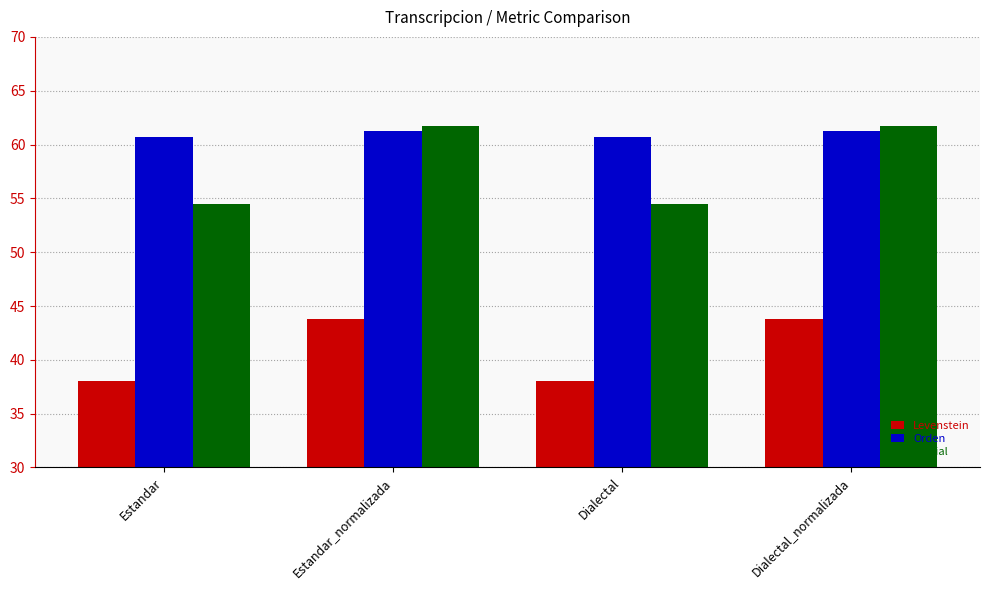

The Levenstein series shows 26.1 at Dialectal_normalizada. True or false?

False